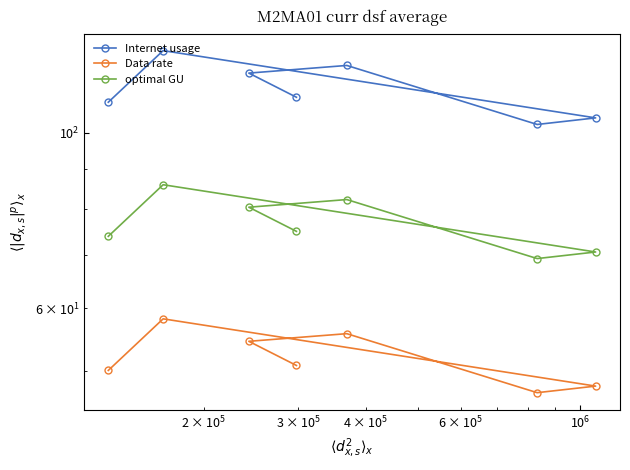

What are all the series names shown in the legend?

Internet usage, Data rate, optimal GU